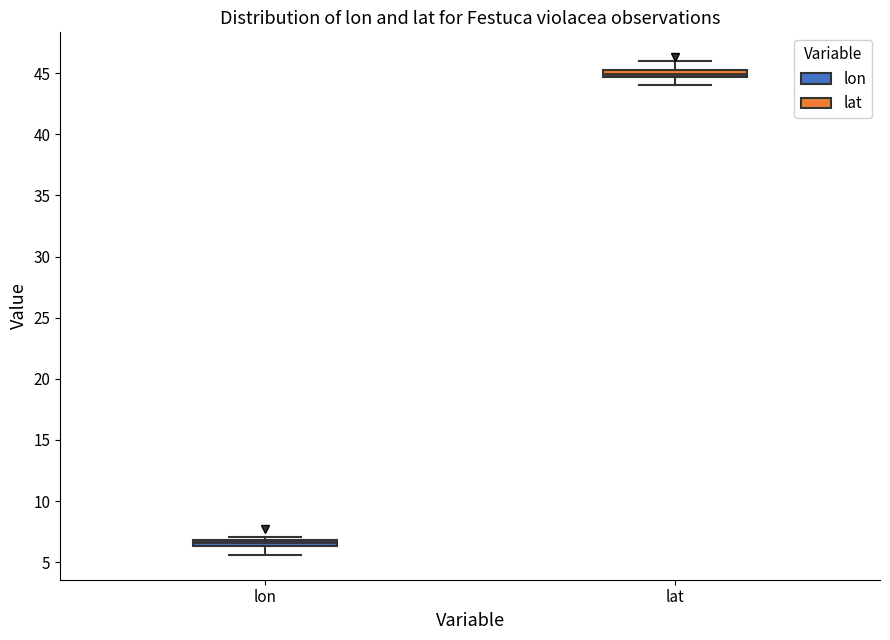

Which box has the lowest median line?

lon